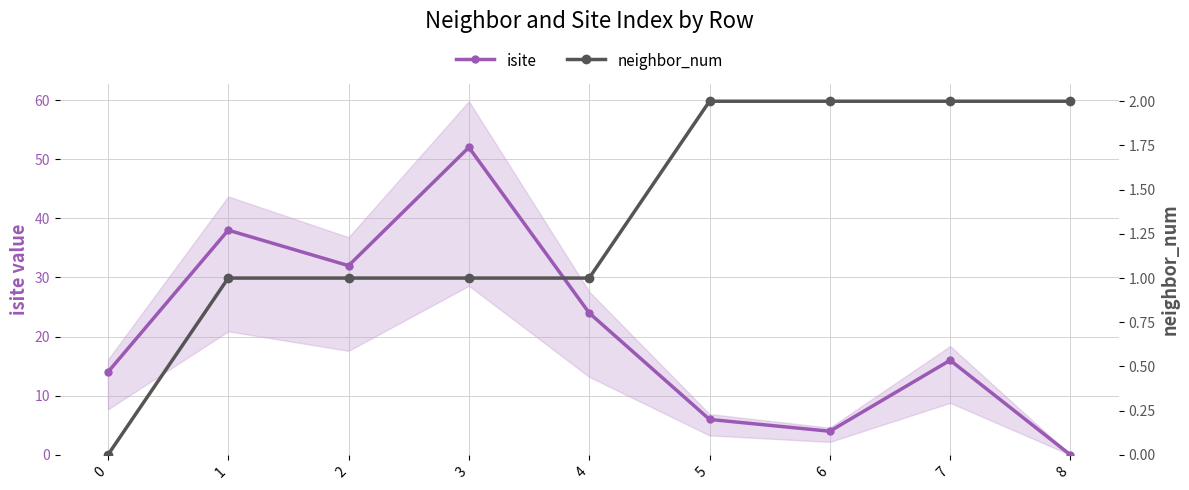

What is the value of the isite point at the 5th from the left?

24